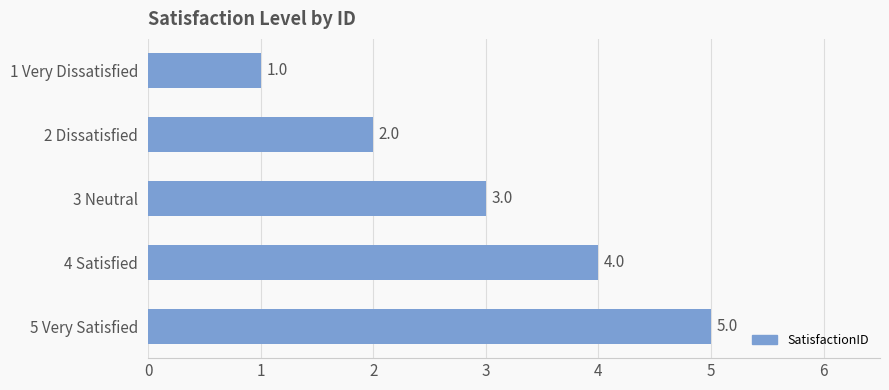

The chart shows a value of 0 at 1 Very Dissatisfied. True or false?

False